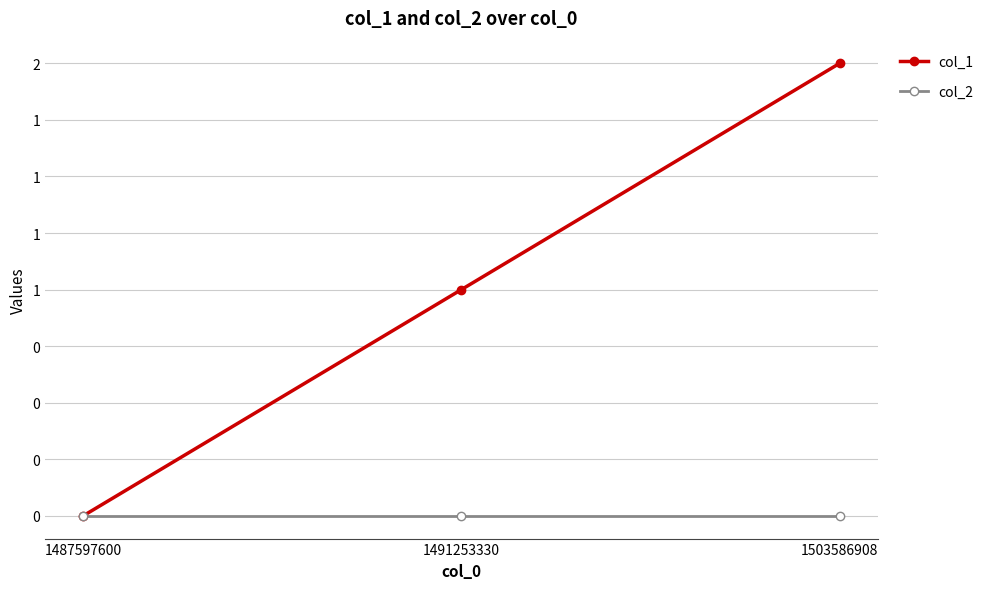

True or false: col_1 has a value of 2 at 1503586908.

True